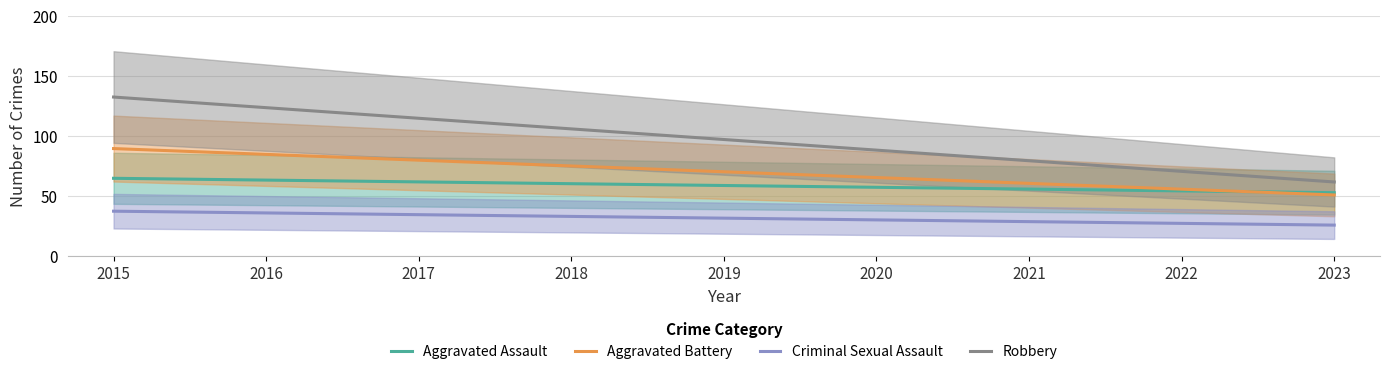

What is the value of the Criminal Sexual Assault point at the 3rd from the left?

34.8